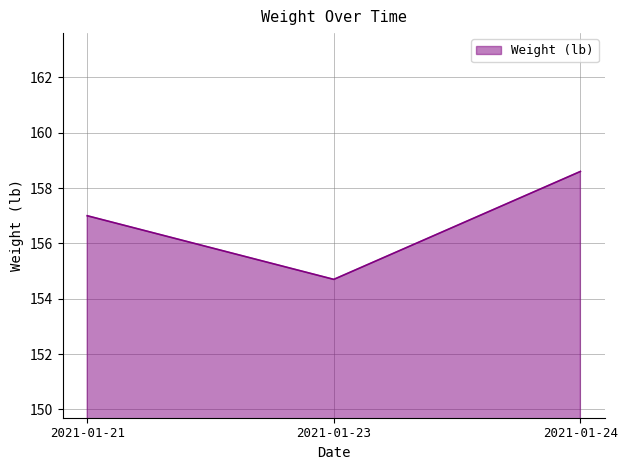

List the labels in order of value, smallest first.

2021-01-23, 2021-01-21, 2021-01-24